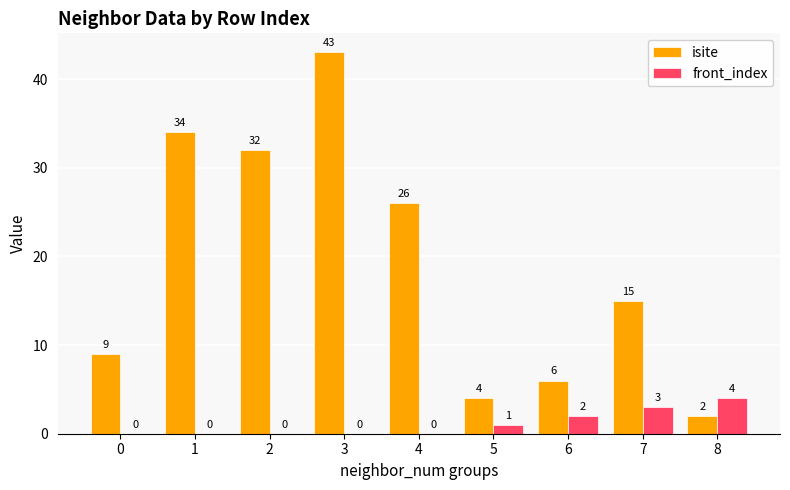

Between 0 and 3, which series saw the biggest shift?

isite